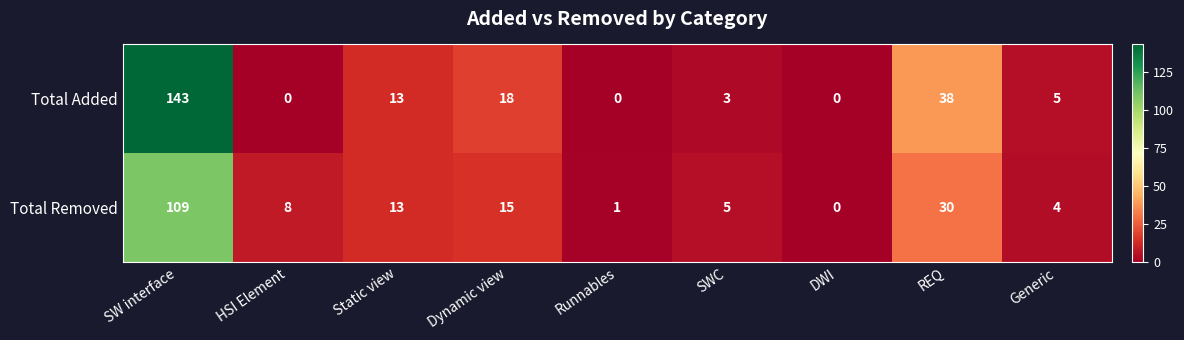

At which category is the sum across all series the highest?

SW interface